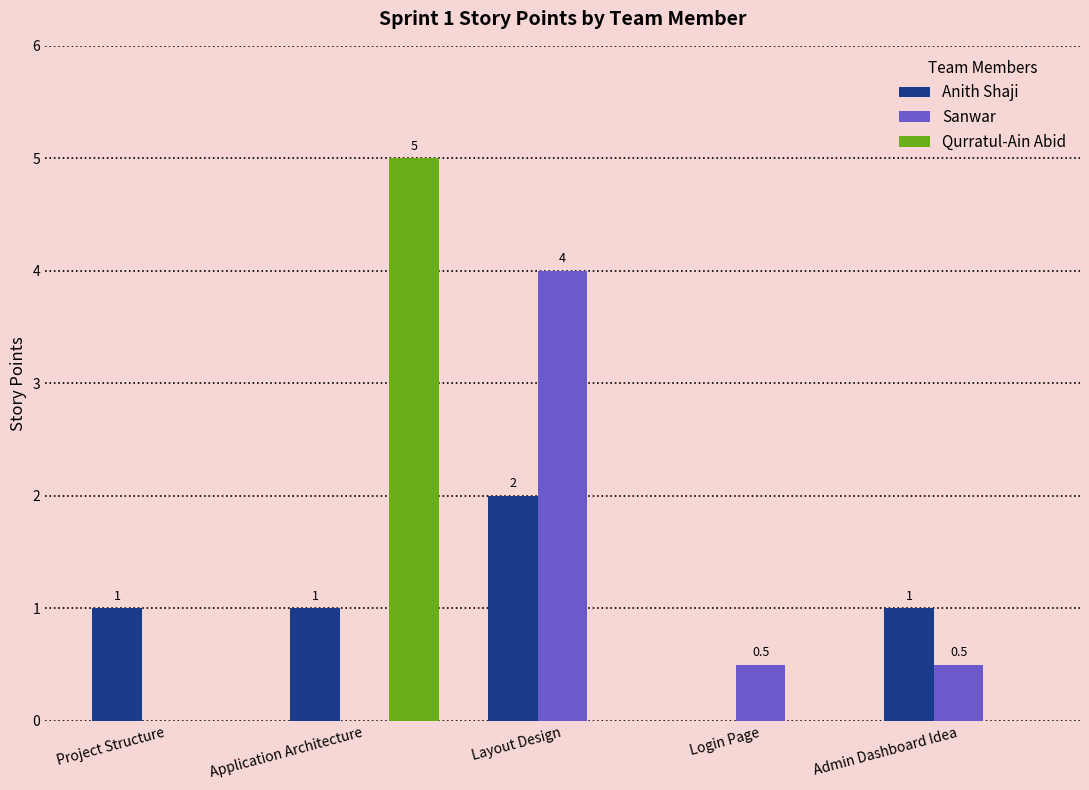

How many values in Qurratul-Ain Abid are above zero?

1